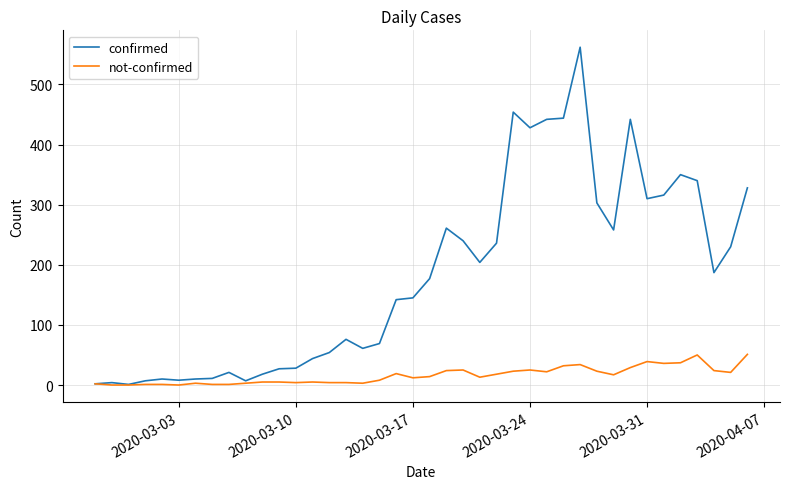

Rank the series by their maximum value, from lowest to highest.

not-confirmed, confirmed